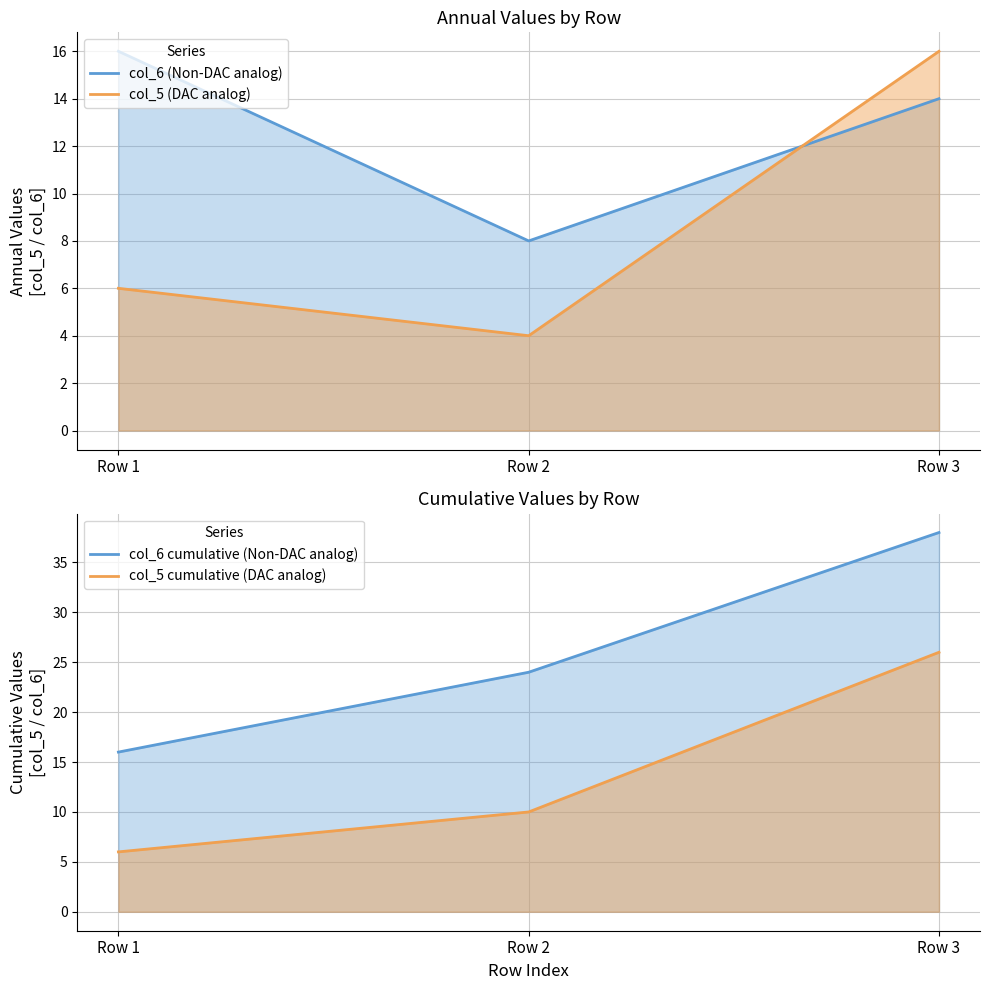

The col_5 cumulative (DAC analog) series shows 46 at Row 3. True or false?

False